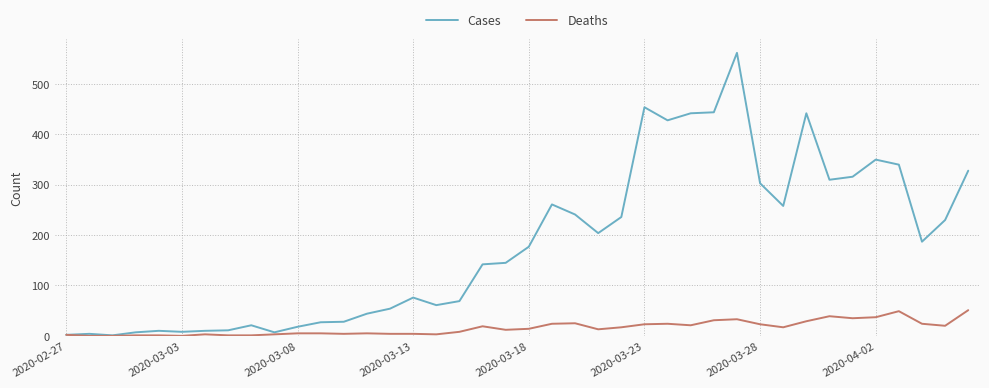

Which series has the largest total across all categories?

Cases